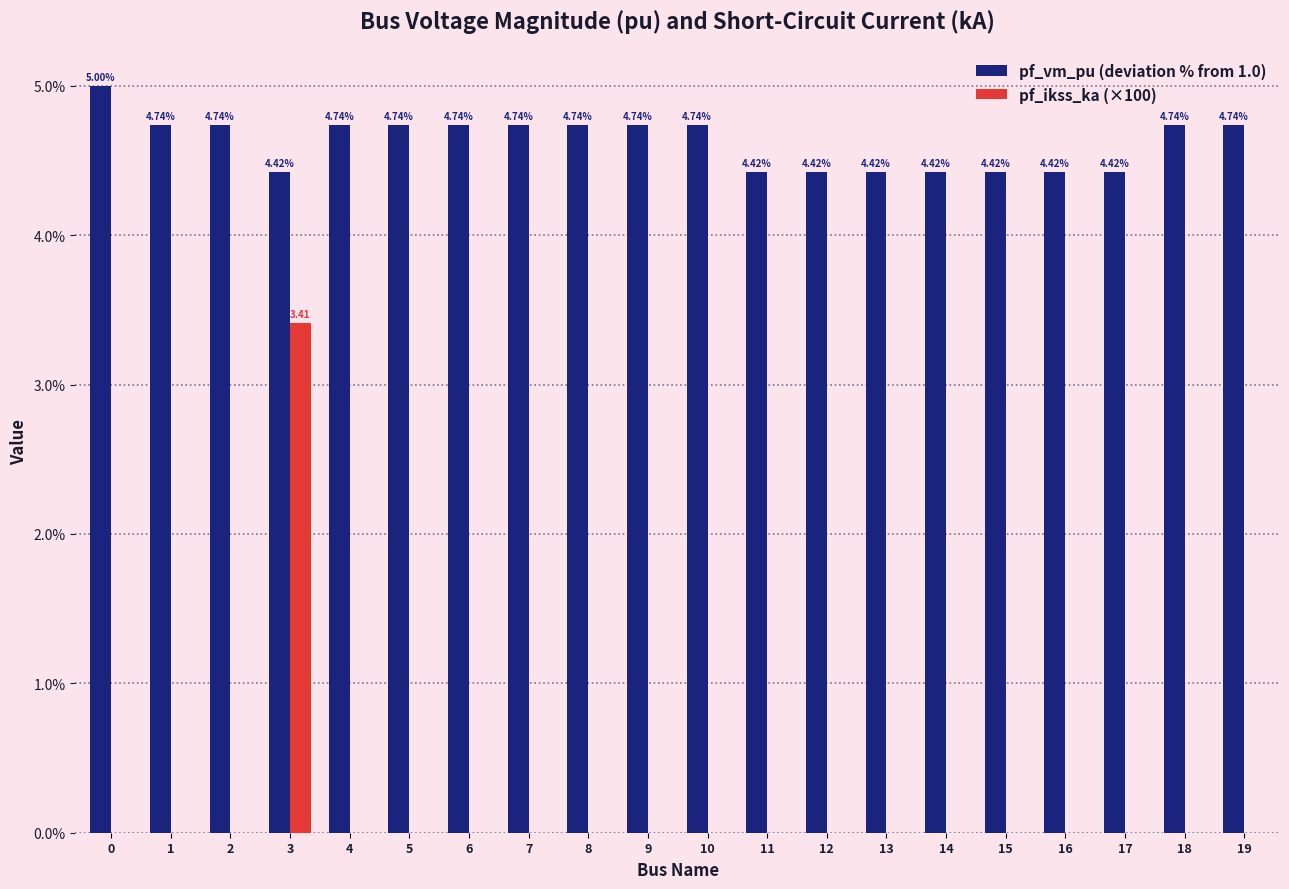

True or false: pf_ikss_ka (×100) has a value of 0.0 at 14.

True